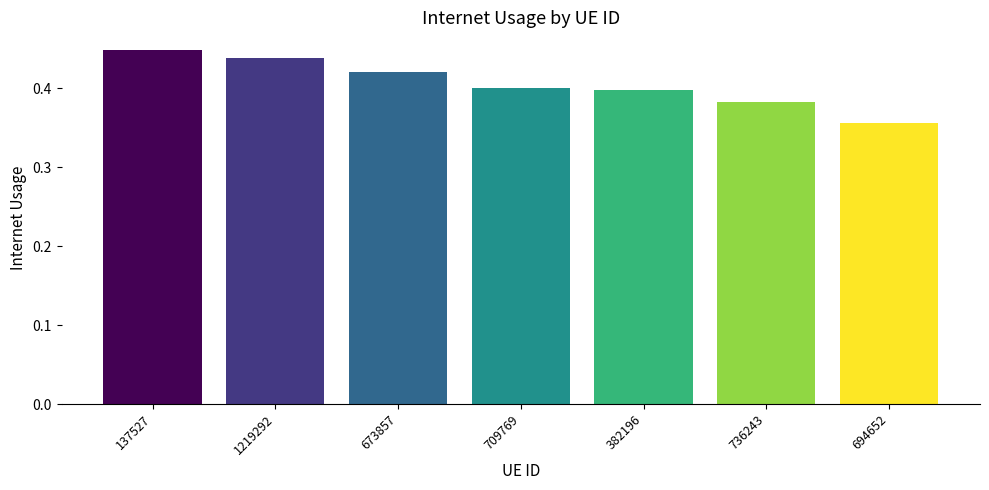

True or false: the data shows 0.5 at 694652.

False